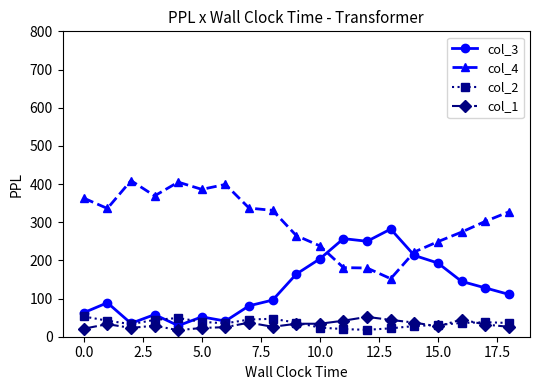

Is this an area chart (filled region under the line)?

No